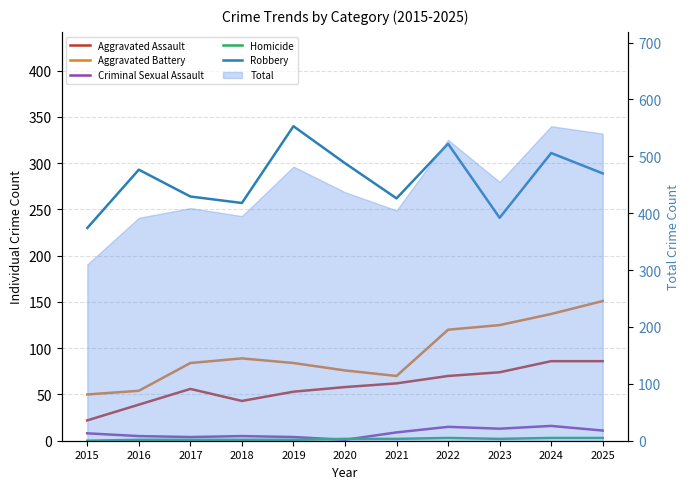

Which has a higher value, 2020 or 2023?

2023